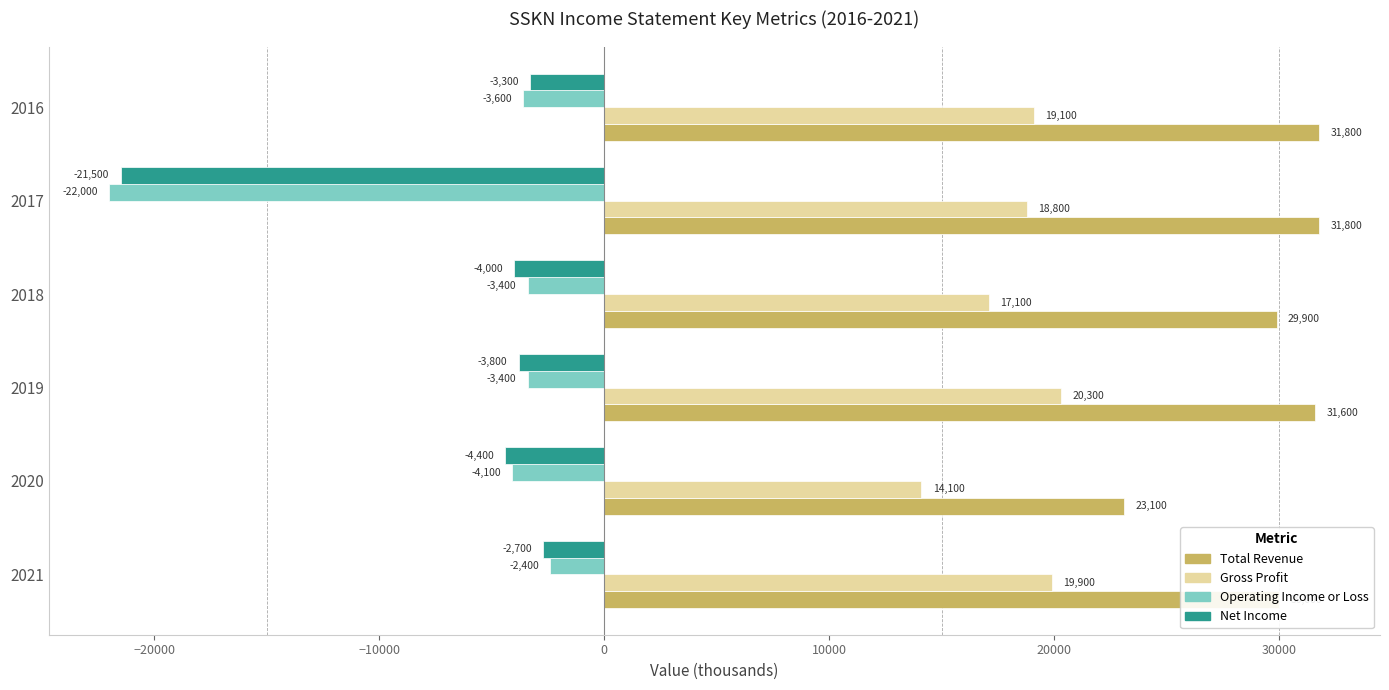

What is the greatest value displayed?

31800